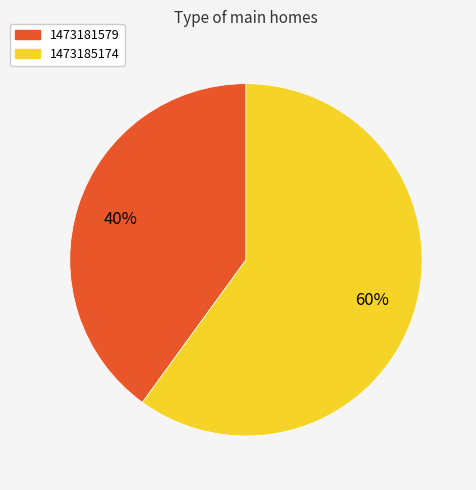

Does any single category account for the majority?

Yes